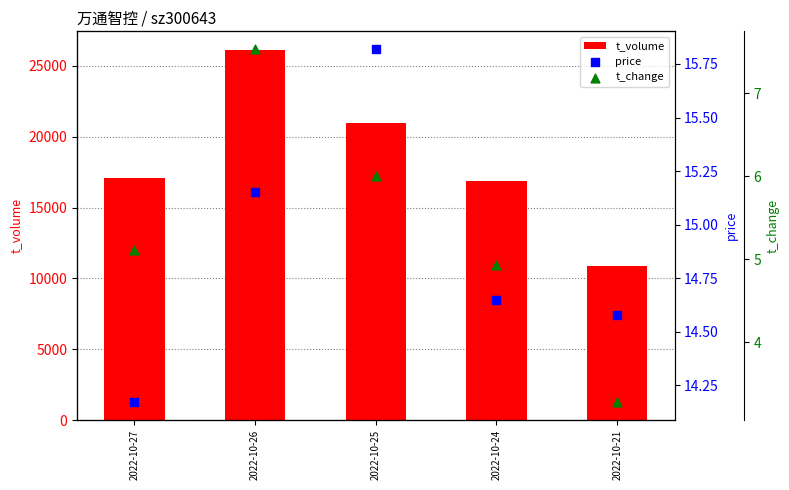

Which series has the largest total across all categories?

t_volume